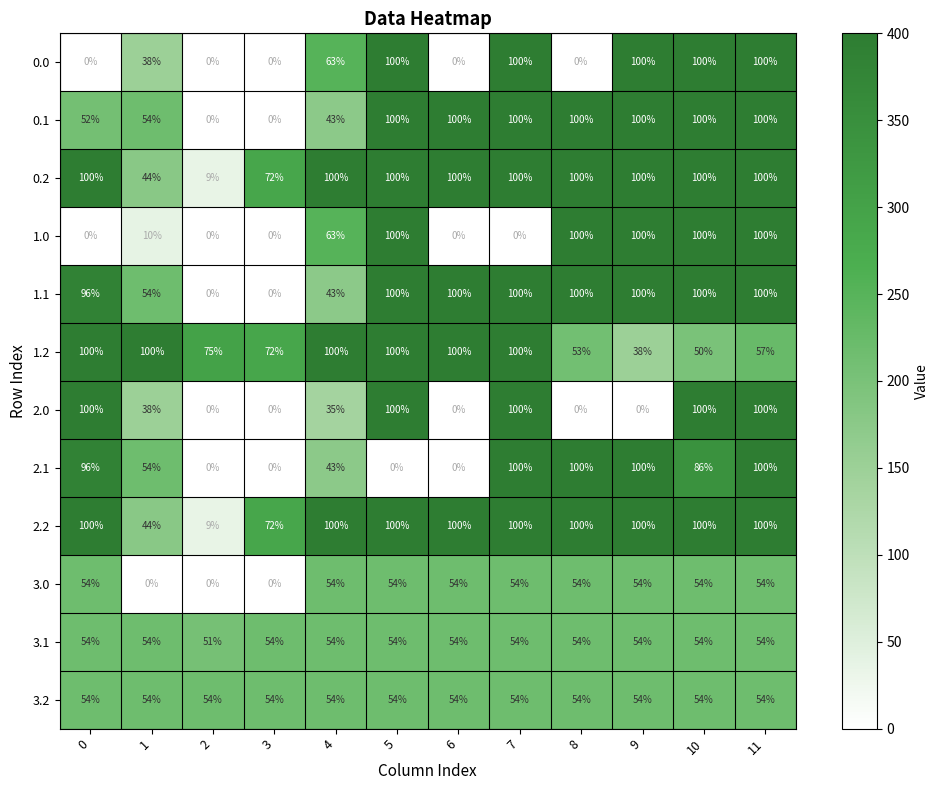

What is the approximate value of 2.1 at 10?

86